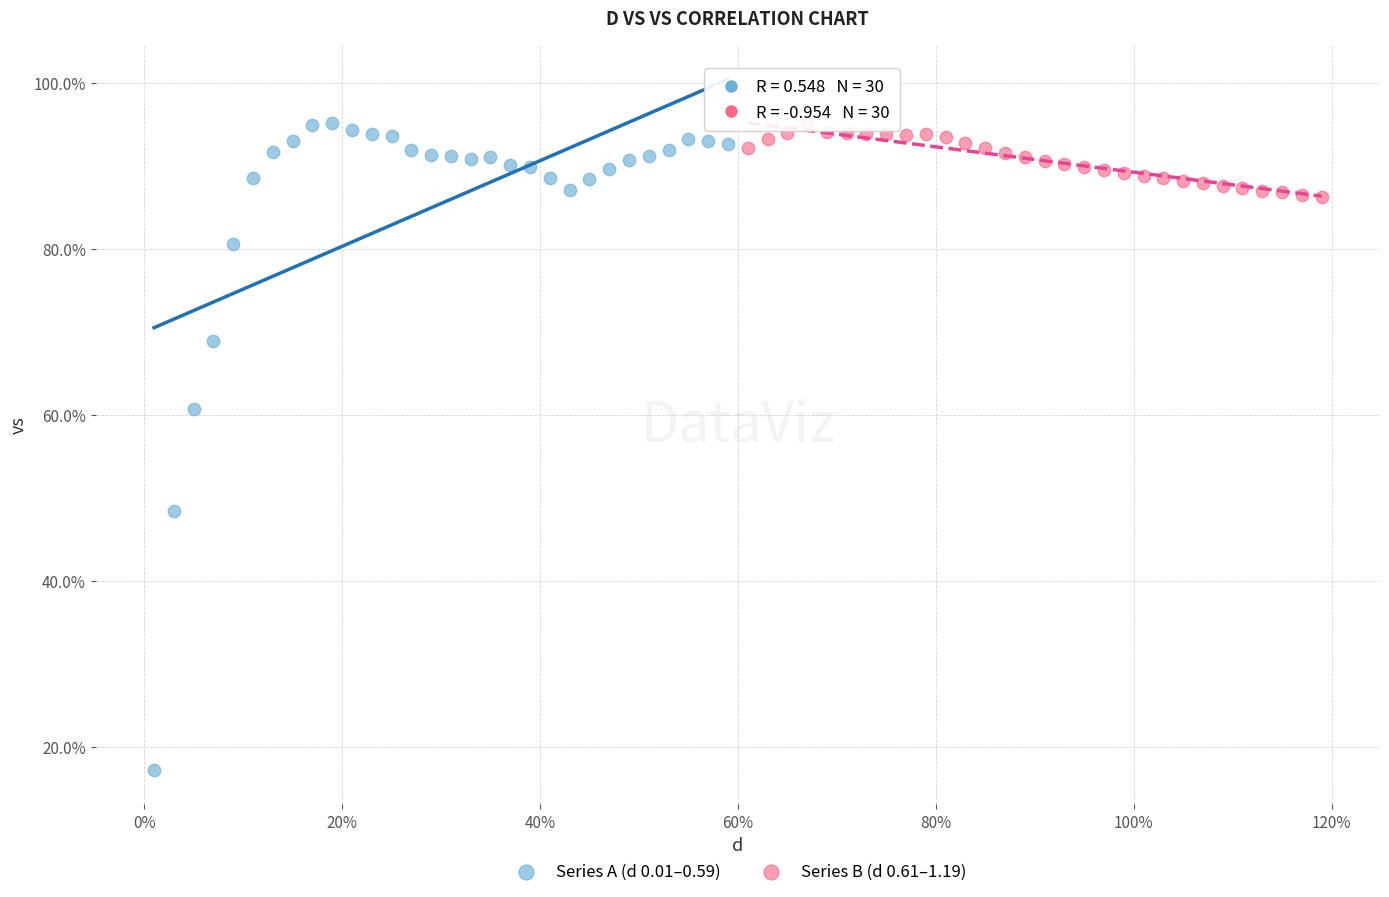

Which series has the largest Y range (max minus min)?

Series A (d 0.01–0.59)